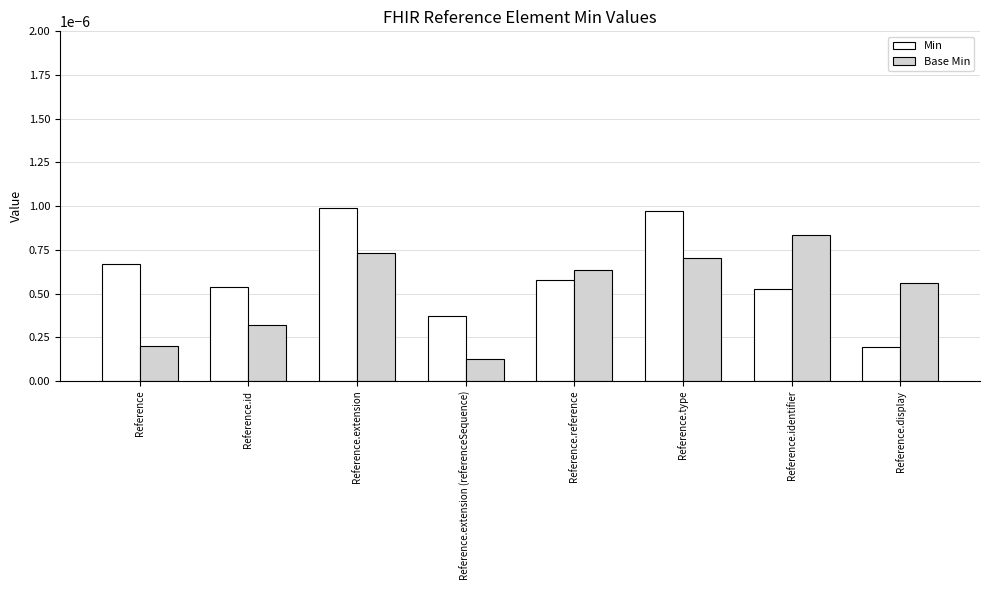

What position from the left is Reference.display?

8